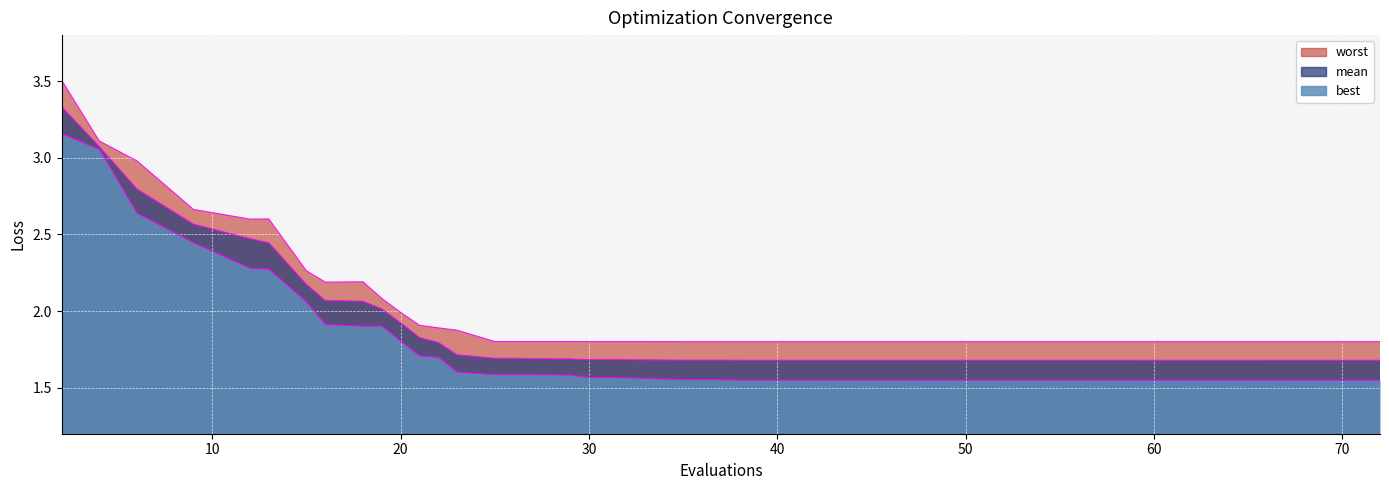

Which series changed the most between 4 and 32?

best